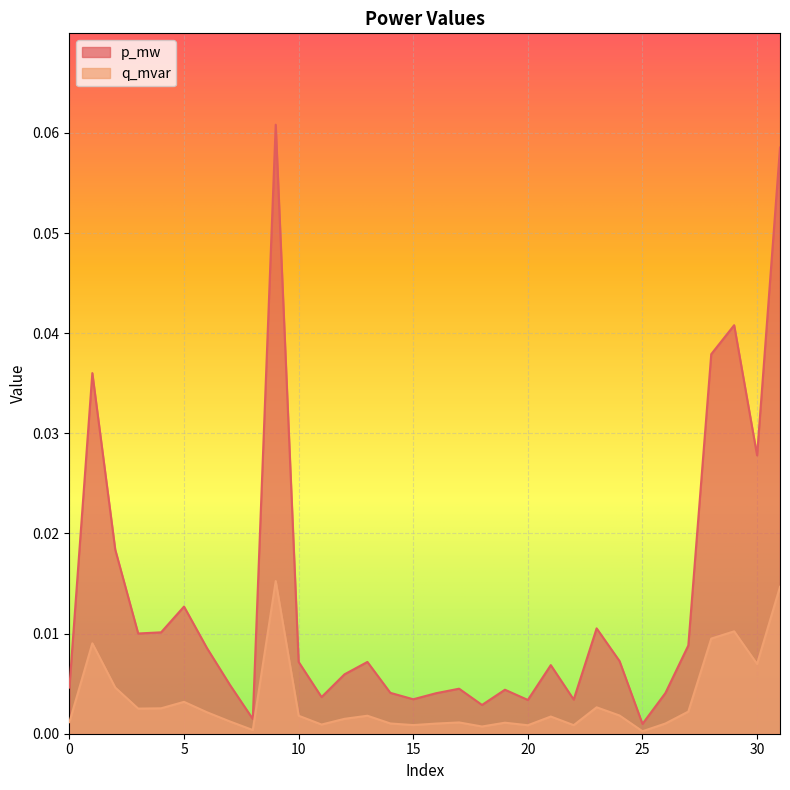

Is the value of q_mvar at 31 greater than the value of p_mw at 11?

Yes